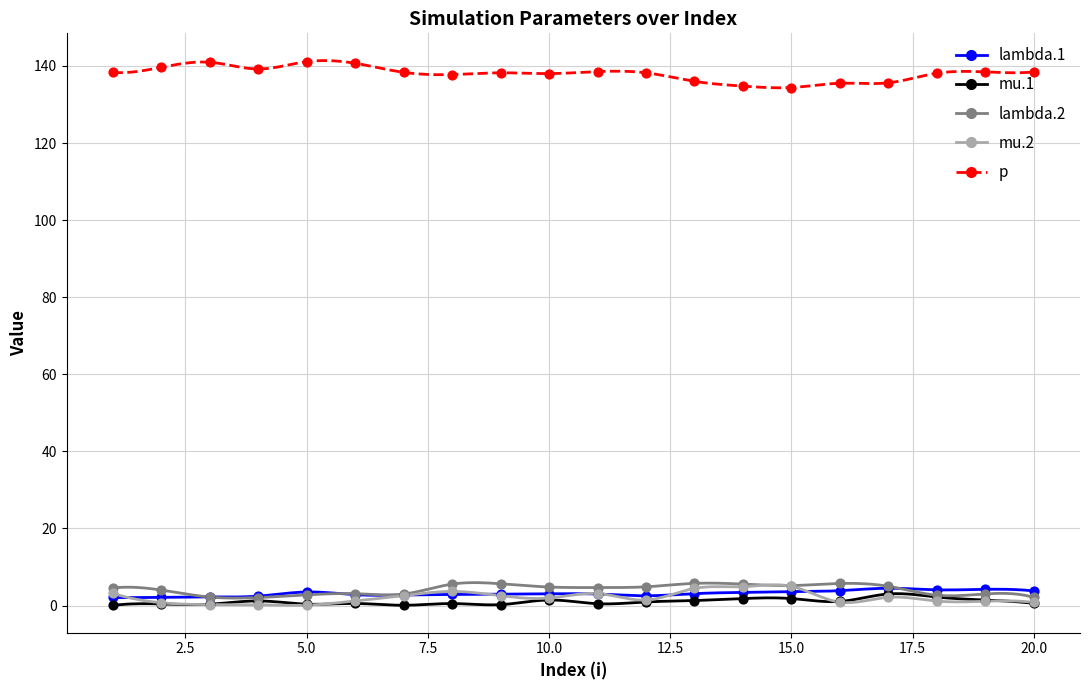

What are all the series names shown in the legend?

lambda.1, mu.1, lambda.2, mu.2, p